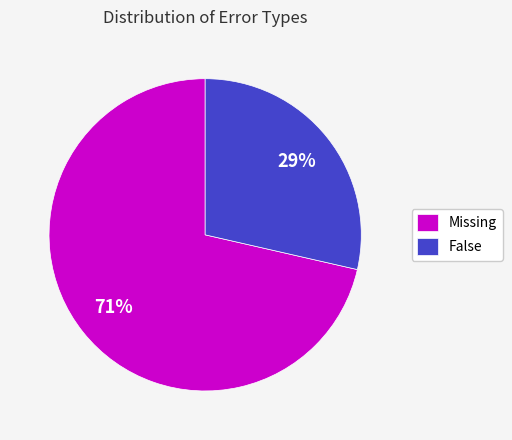

To the nearest percent, what is the combined percentage of False and Missing?

100%